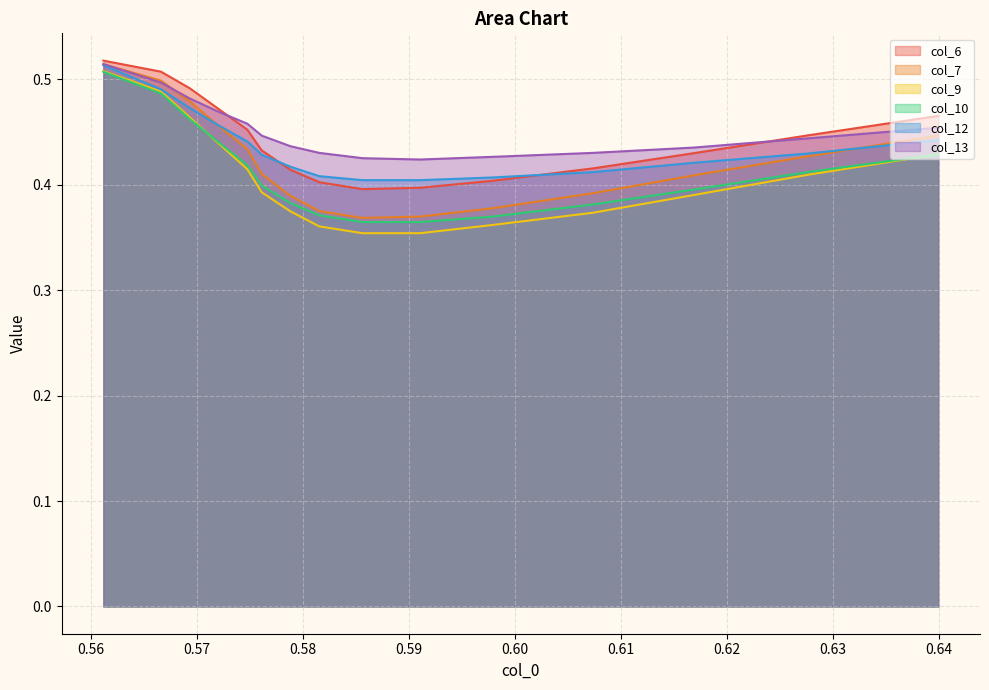

True or false: col_6 and col_9 cross at least once.

False